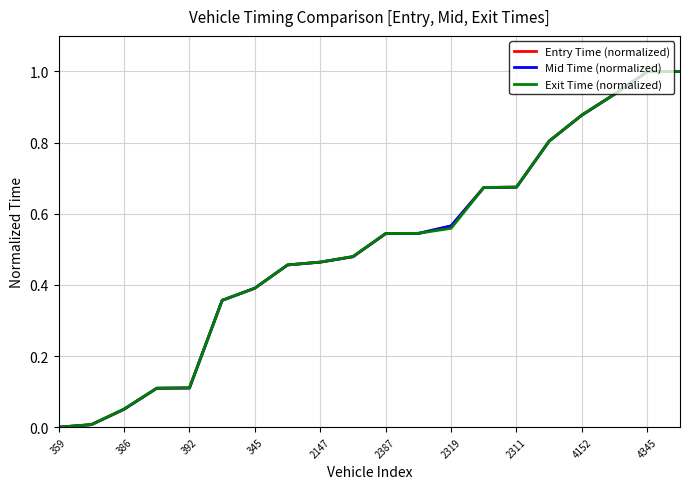

What is the greatest value displayed?

1.0